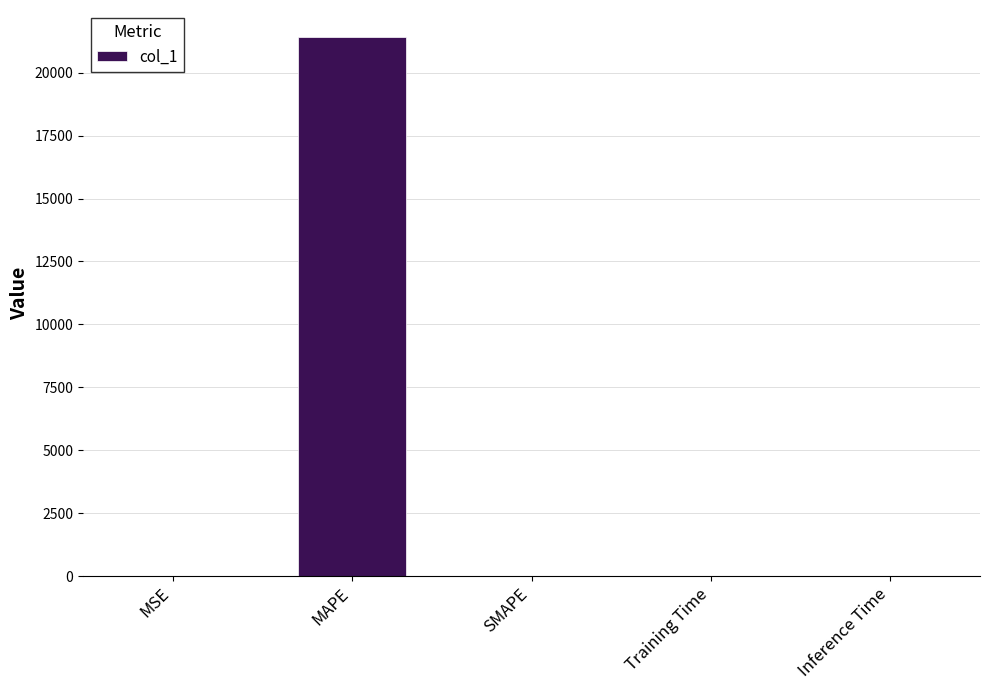

True or false: the data shows 29172.2 at MAPE.

False